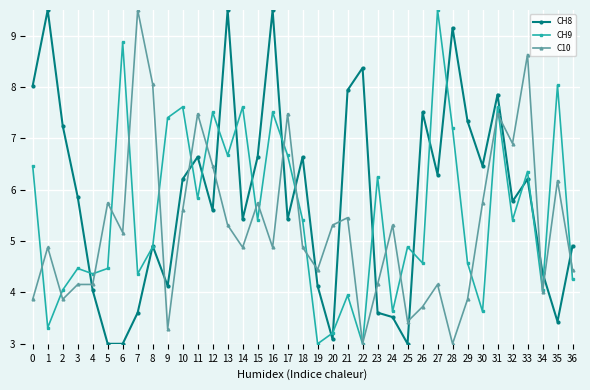

Rank the series at 31 from lowest to highest value.

C10, CH9, CH8